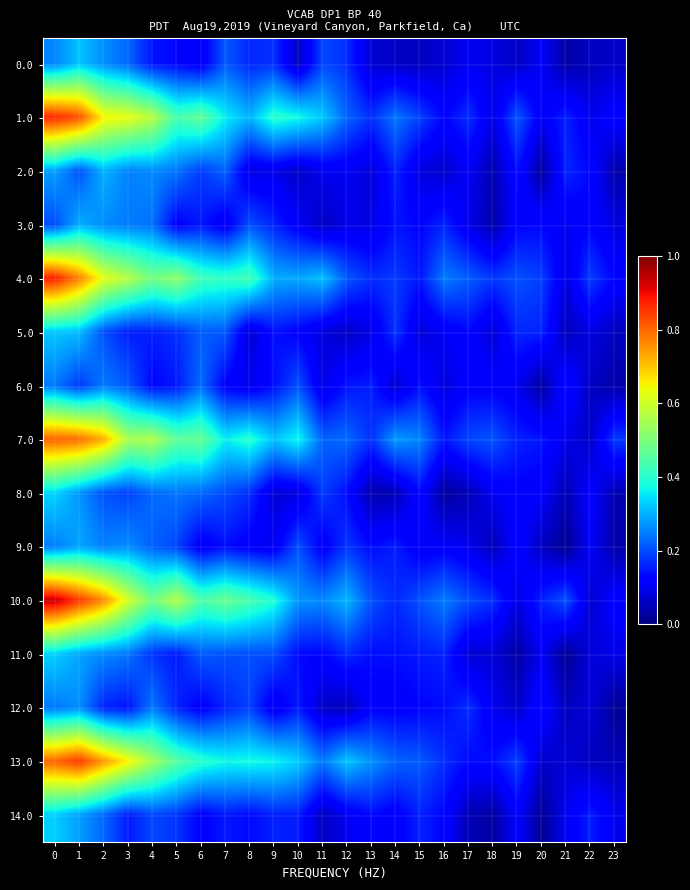

List the series in order of their peak value, lowest first.

6.0, 12.0, 9.0, 3.0, 2.0, 0.0, 5.0, 14.0, 11.0, 8.0, 7.0, 13.0, 1.0, 4.0, 10.0